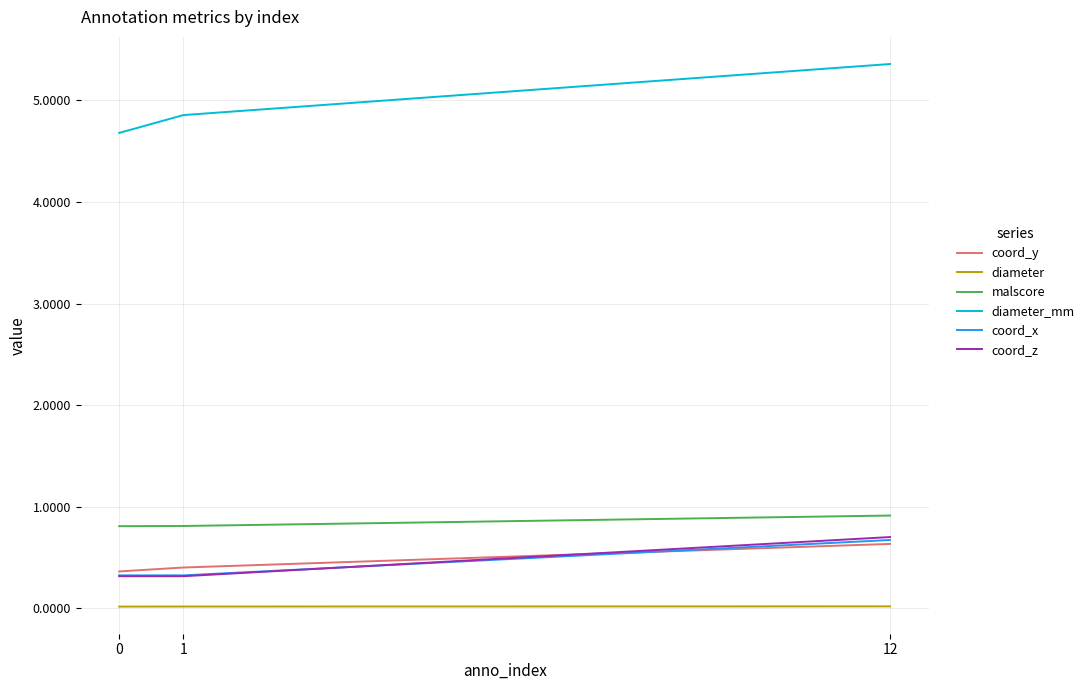

At which category is the sum across all series the highest?

12